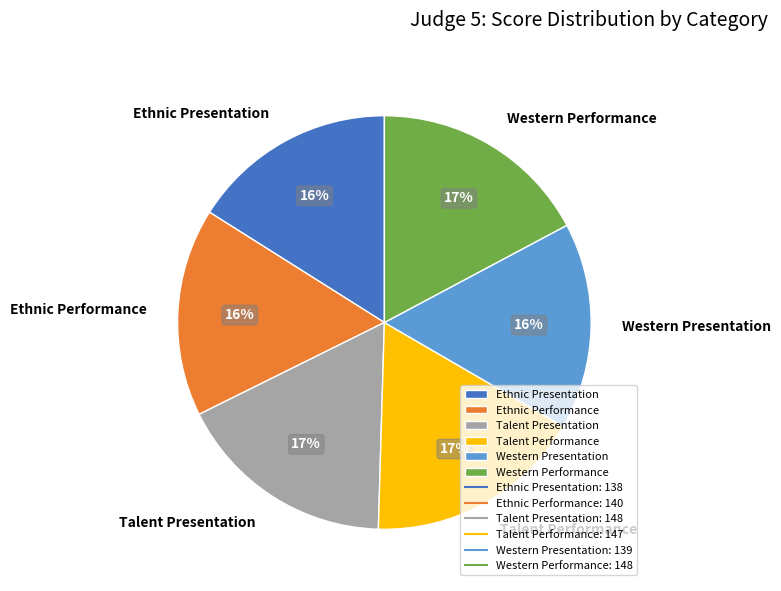

What percentage is the Talent Presentation slice, to the nearest percent?

17%